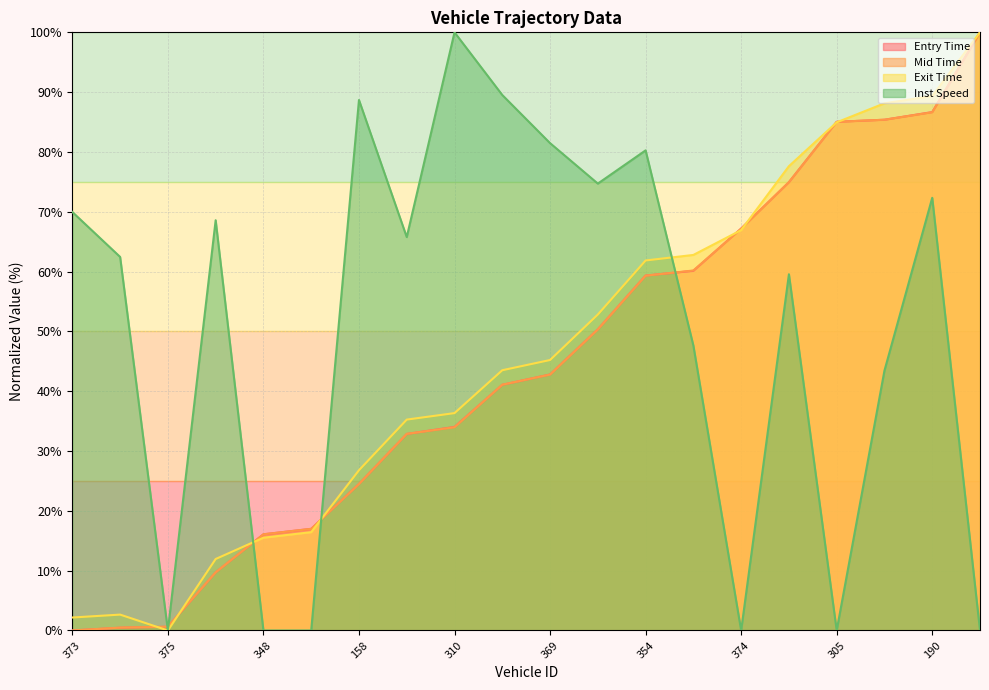

Reading left to right, extract all data points from this chart.

entry: 373=0.0	178=0.5	375=0.6	185=9.7	348=16.1	163=17.0	158=24.5	262=32.9	310=34.0	311=41.1	369=42.8	318=50.3	354=59.3	257=60.1	374=67.2	381=74.9	305=85.0	353=85.4	190=86.7	387=100.0
mid: 373=0.0	178=0.5	375=0.6	185=9.7	348=16.1	163=17.0	158=24.5	262=32.9	310=34.0	311=41.1	369=42.8	318=50.3	354=59.3	257=60.2	374=67.2	381=75.0	305=85.0	353=85.4	190=86.6	387=100.0
exit: 373=2.2	178=2.7	375=0.0	185=11.9	348=15.5	163=16.4	158=26.8	262=35.3	310=36.3	311=43.5	369=45.2	318=52.8	354=61.9	257=62.8	374=66.9	381=77.6	305=85.0	353=88.1	190=89.4	387=100.0
instspeed: 373=70.0	178=62.5	375=0.0	185=68.6	348=0.0	163=0.0	158=88.7	262=65.8	310=100.0	311=89.5	369=81.5	318=74.7	354=80.3	257=47.6	374=0.0	381=59.6	305=0.0	353=43.4	190=72.3	387=0.0